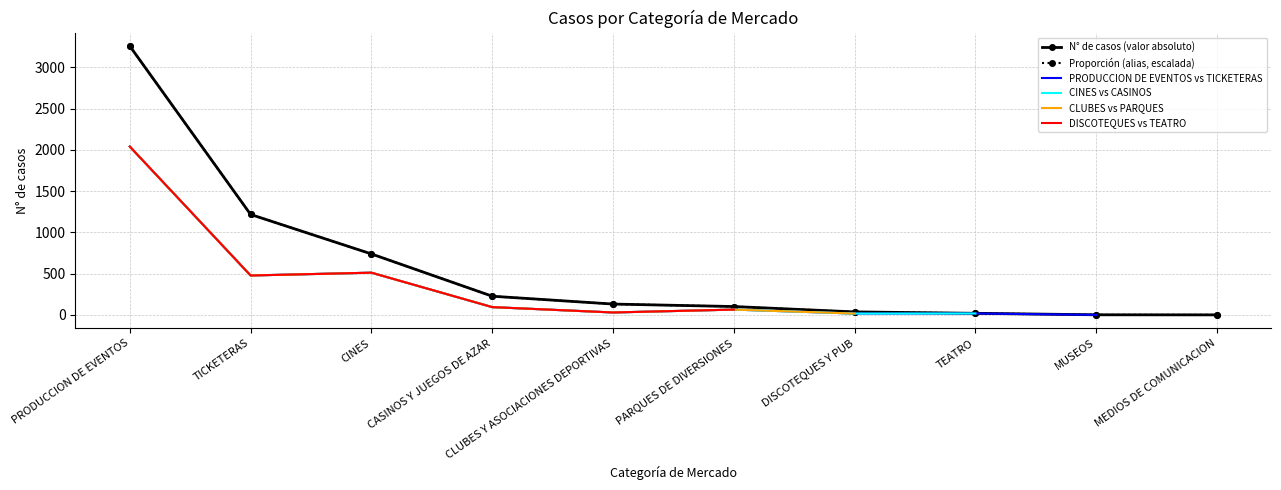

At which category is the sum across all series the highest?

PRODUCCION DE EVENTOS